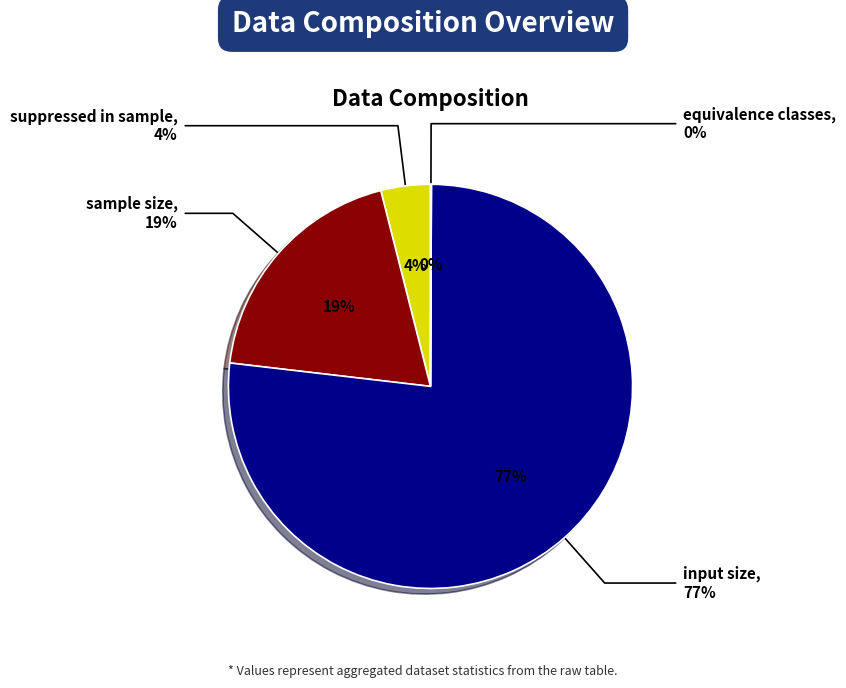

Is it true that suppressed in sample is 1% of the pie?

False